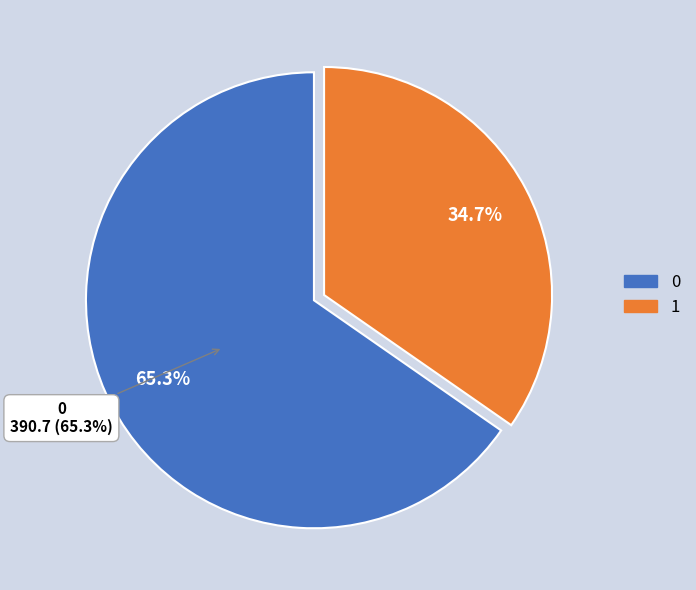

True or false: 1 accounts for 20% of the total.

False